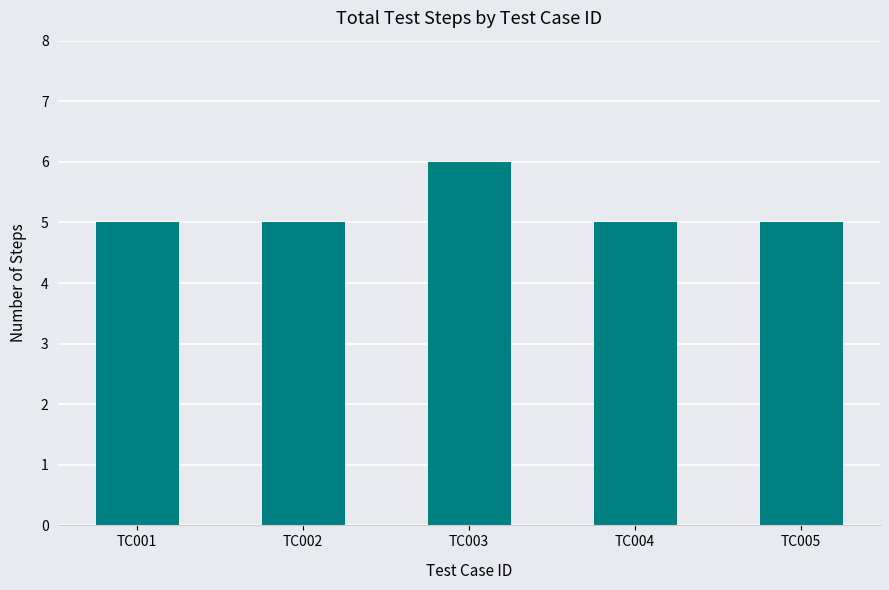

Approximately how many times larger is the value at TC003 compared to TC002?

1.2